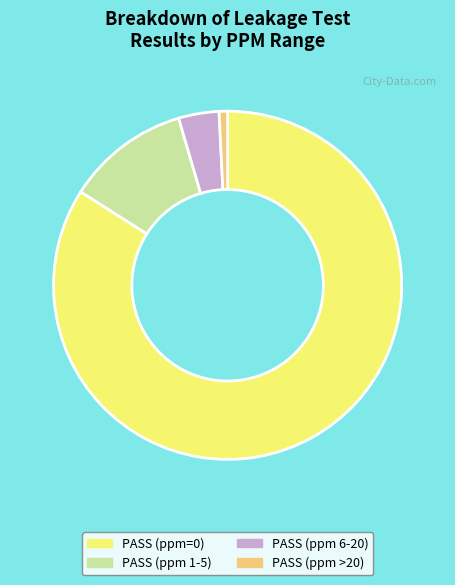

How many slices are in this pie chart?

4